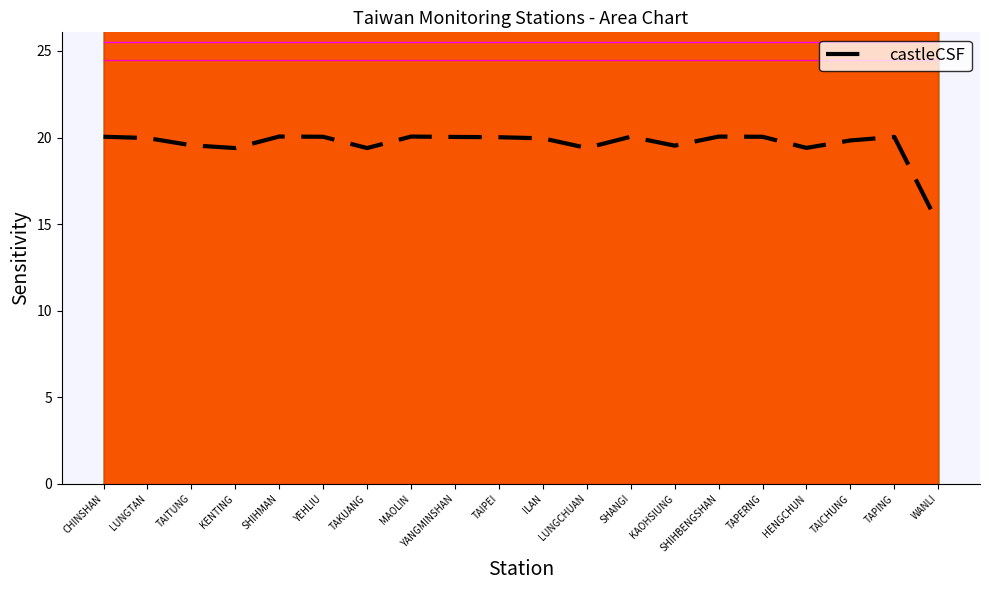

What is the sum of all values?

391.8